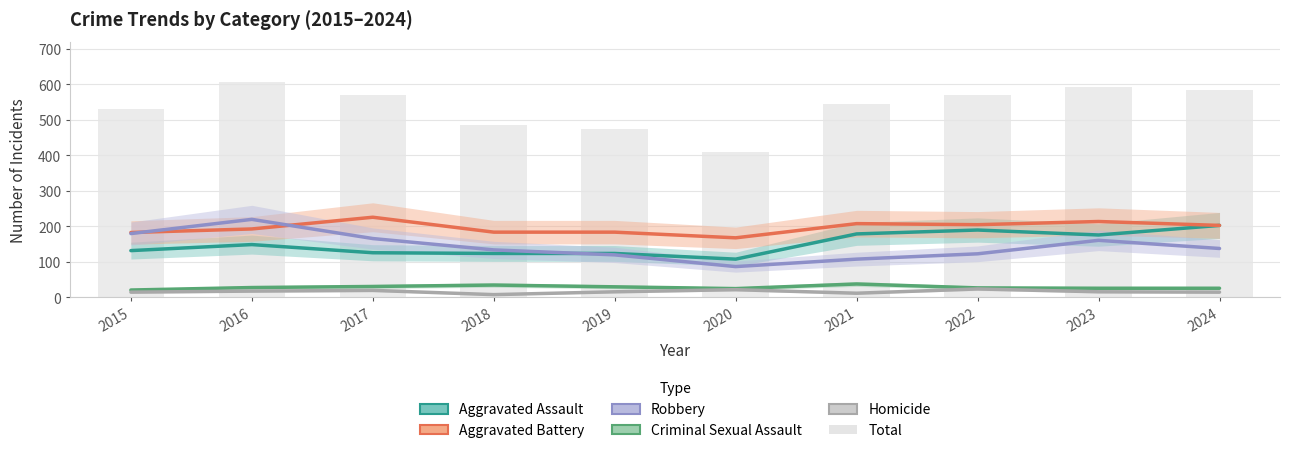

Which series has the largest total across all categories?

Total